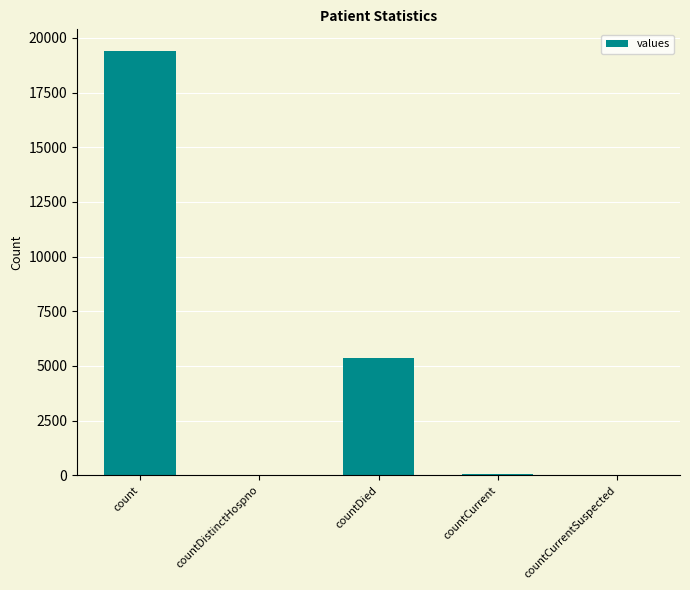

What is the change in value from count to countCurrentSuspected?

-19420